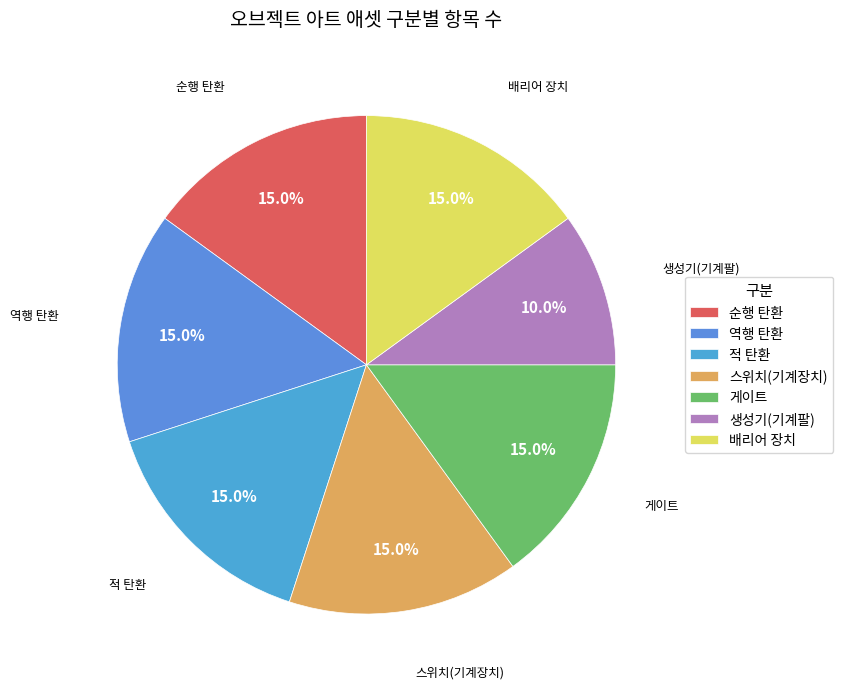

Do 역행 탄환 and 적 탄환 together represent more than half of the pie?

No